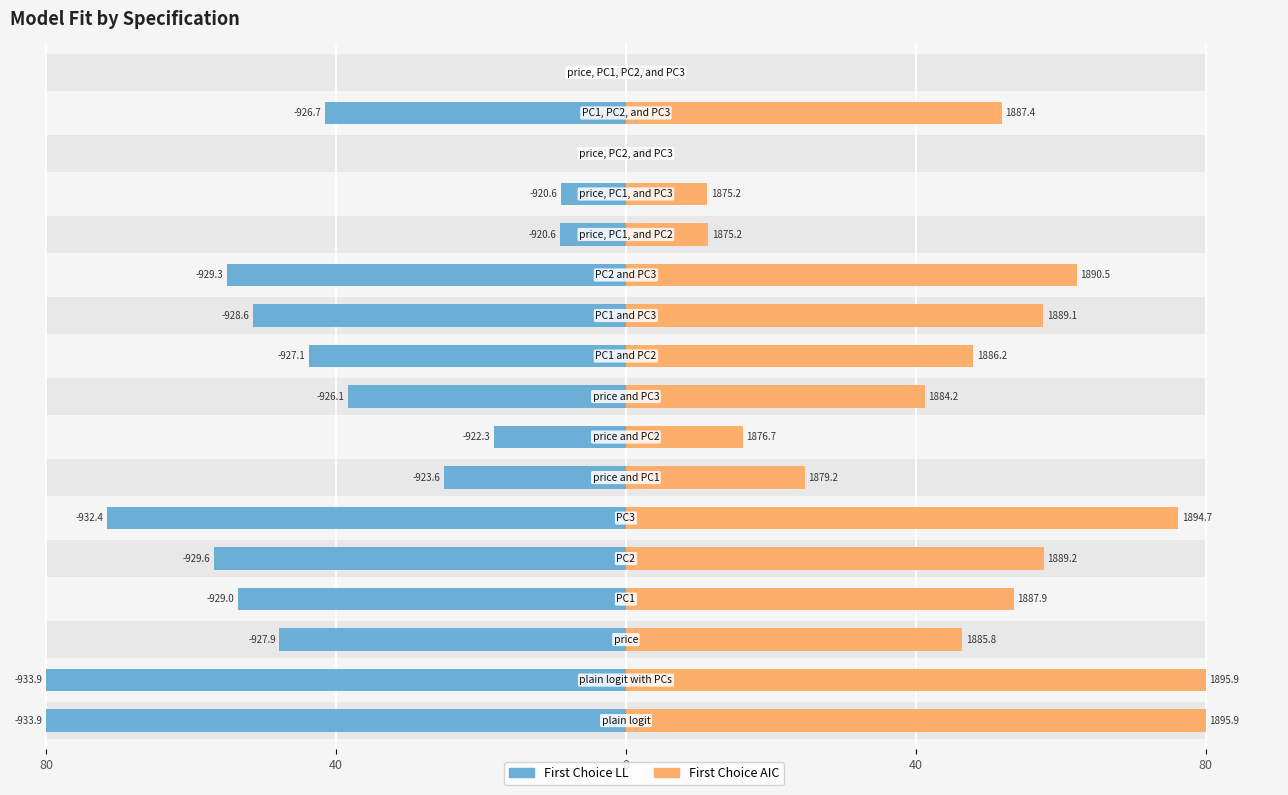

Which series has the largest total across all categories?

First Choice AIC